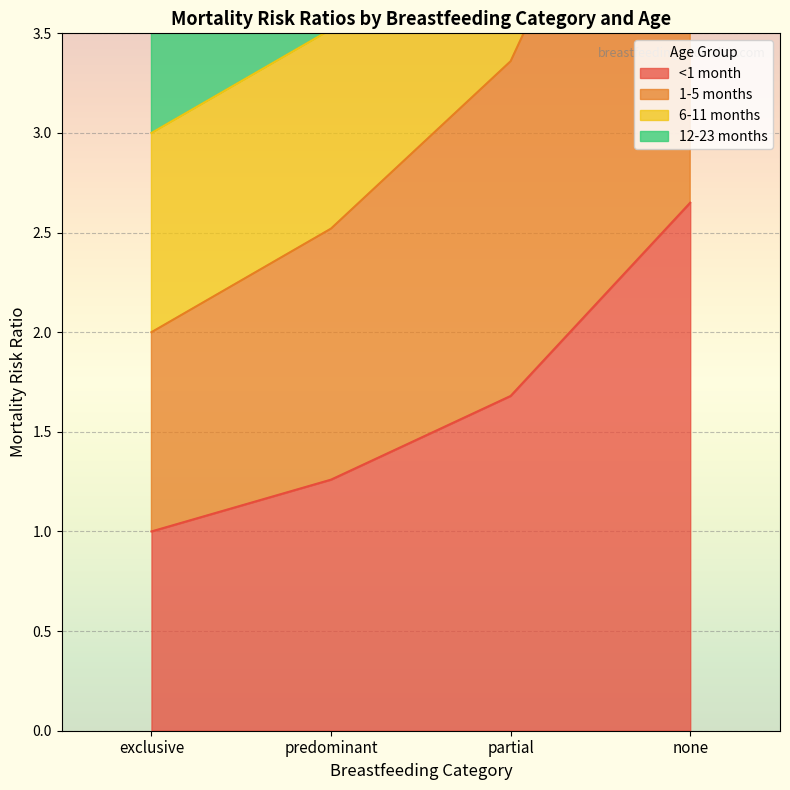

True or false: 1-5 months has more than 1 points higher than both neighbors.

False